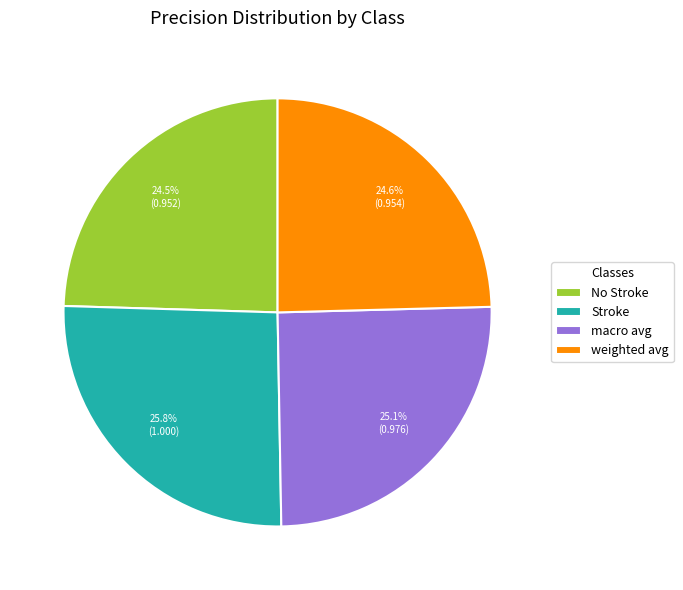

What percentage is the Stroke slice, to the nearest percent?

26%